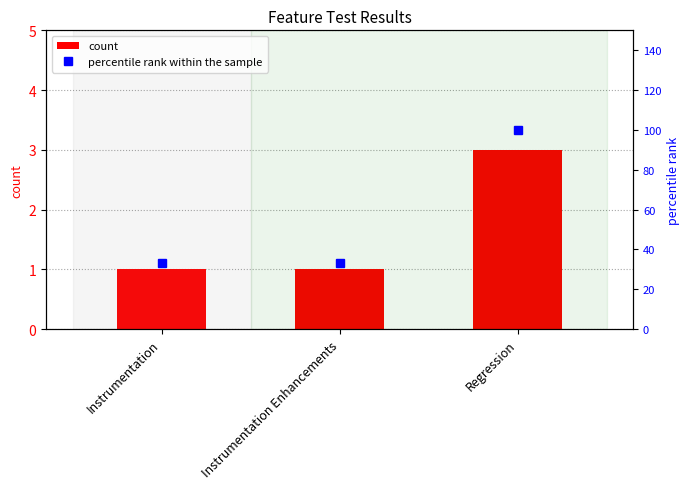

The percentile rank within the sample series shows 44.4 at Instrumentation Enhancements. True or false?

False